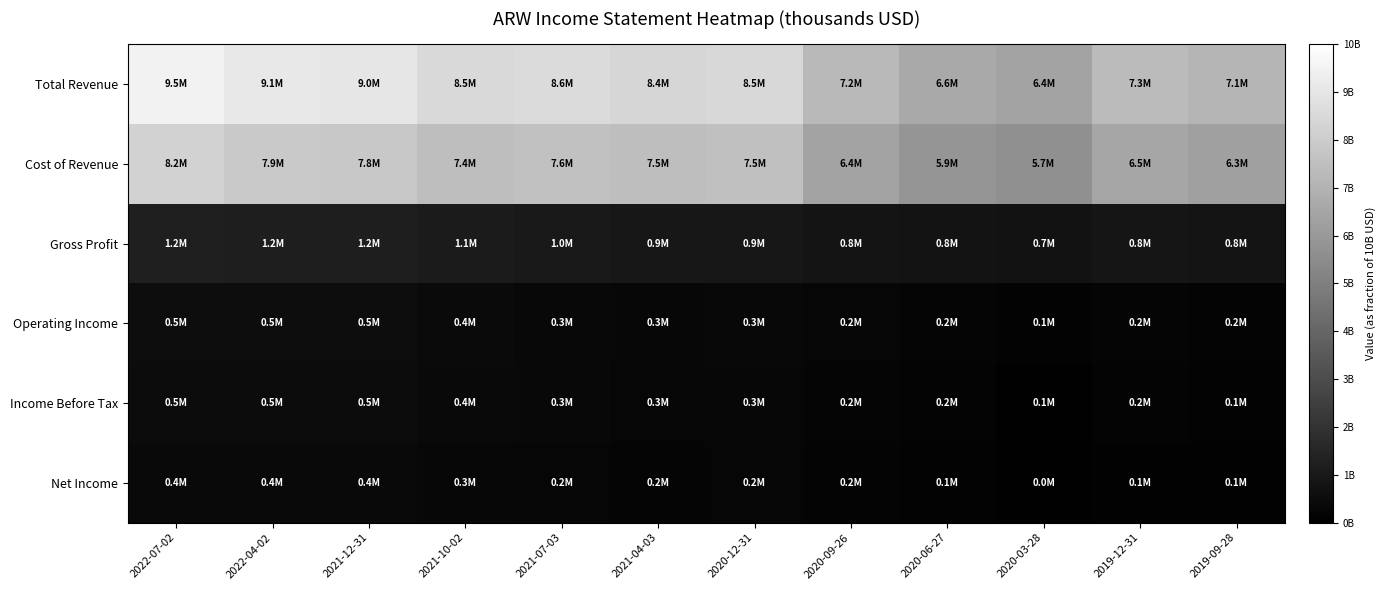

Reading right to left, transcribe all the data shown in this chart.

Total Revenue: 2019-09-28=0.7	2019-12-31=0.7	2020-03-28=0.6	2020-06-27=0.7	2020-09-26=0.7	2020-12-31=0.8	2021-04-03=0.8	2021-07-03=0.9	2021-10-02=0.9	2021-12-31=0.9	2022-04-02=0.9	2022-07-02=0.9
Cost of Revenue: 2019-09-28=0.6	2019-12-31=0.7	2020-03-28=0.6	2020-06-27=0.6	2020-09-26=0.6	2020-12-31=0.8	2021-04-03=0.7	2021-07-03=0.8	2021-10-02=0.7	2021-12-31=0.8	2022-04-02=0.8	2022-07-02=0.8
Gross Profit: 2019-09-28=0.1	2019-12-31=0.1	2020-03-28=0.1	2020-06-27=0.1	2020-09-26=0.1	2020-12-31=0.1	2021-04-03=0.1	2021-07-03=0.1	2021-10-02=0.1	2021-12-31=0.1	2022-04-02=0.1	2022-07-02=0.1
Operating Income: 2019-09-28=0.0	2019-12-31=0.0	2020-03-28=0.0	2020-06-27=0.0	2020-09-26=0.0	2020-12-31=0.0	2021-04-03=0.0	2021-07-03=0.0	2021-10-02=0.0	2021-12-31=0.1	2022-04-02=0.1	2022-07-02=0.1
Income Before Tax: 2019-09-28=0.0	2019-12-31=0.0	2020-03-28=0.0	2020-06-27=0.0	2020-09-26=0.0	2020-12-31=0.0	2021-04-03=0.0	2021-07-03=0.0	2021-10-02=0.0	2021-12-31=0.0	2022-04-02=0.0	2022-07-02=0.0
Net Income: 2019-09-28=0.0	2019-12-31=0.0	2020-03-28=0.0	2020-06-27=0.0	2020-09-26=0.0	2020-12-31=0.0	2021-04-03=0.0	2021-07-03=0.0	2021-10-02=0.0	2021-12-31=0.0	2022-04-02=0.0	2022-07-02=0.0